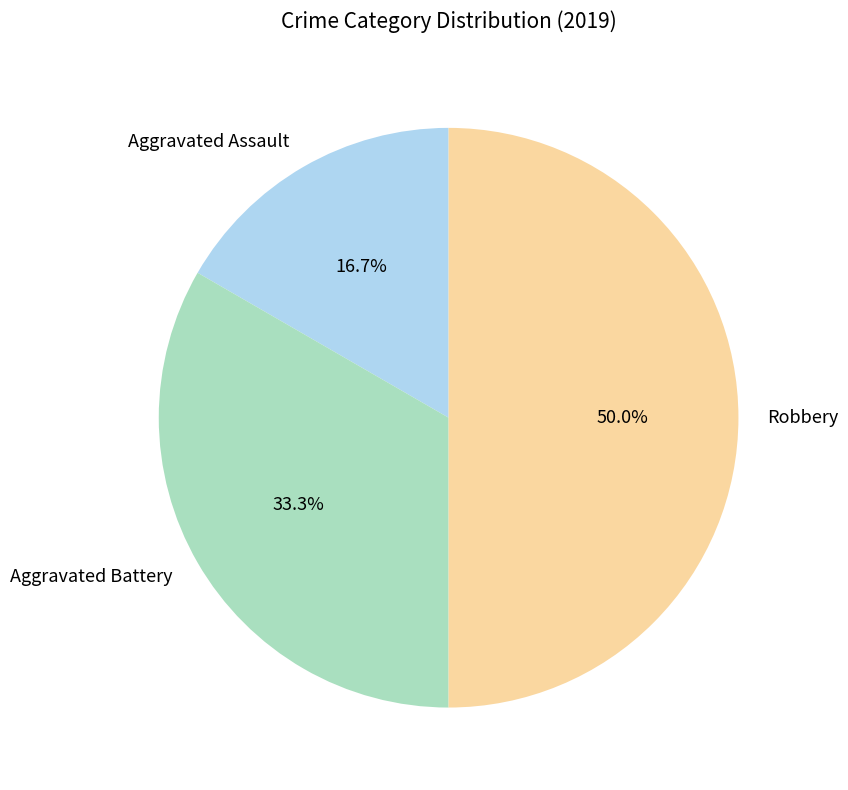

How many slices are in this pie chart?

3